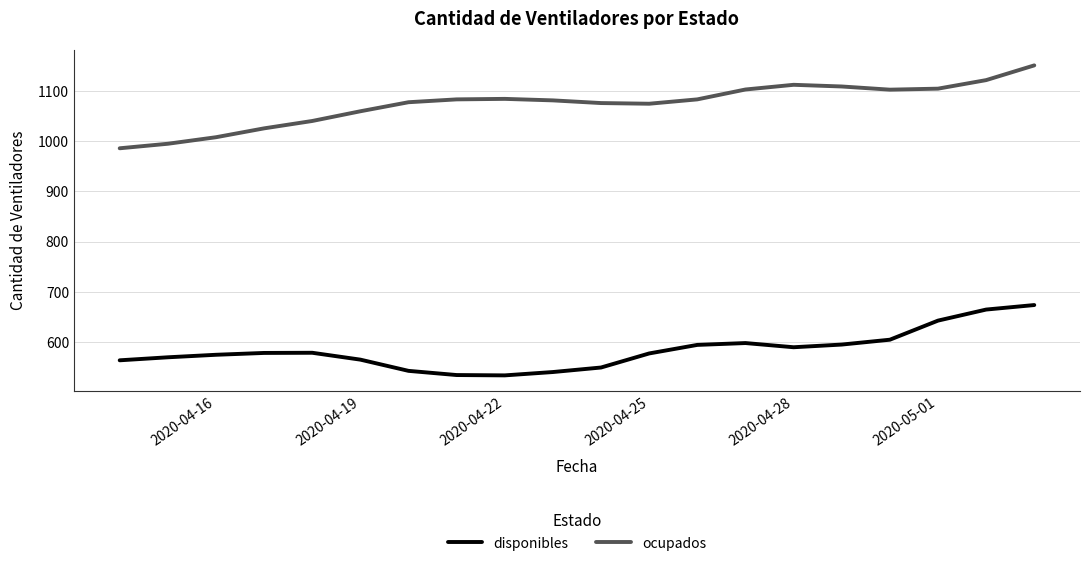

What is the difference between the maximum and minimum values in the ocupados series?

165.0